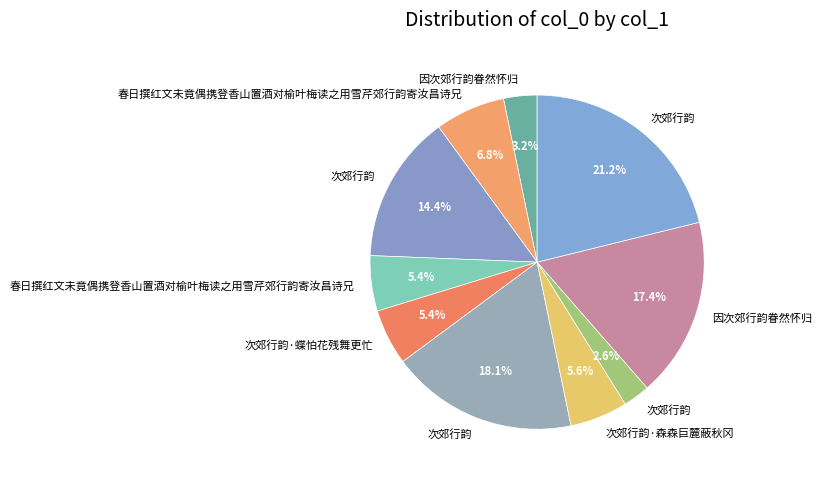

Count the number of slices in the pie.

10